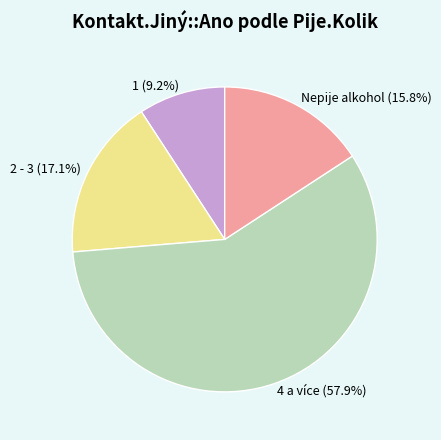

To the nearest percent, what portion does 1 represent?

9%